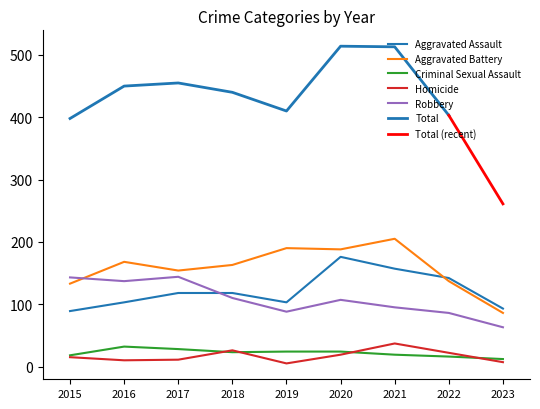

Between 2019 and 2022, which series saw the biggest shift?

Aggravated Battery